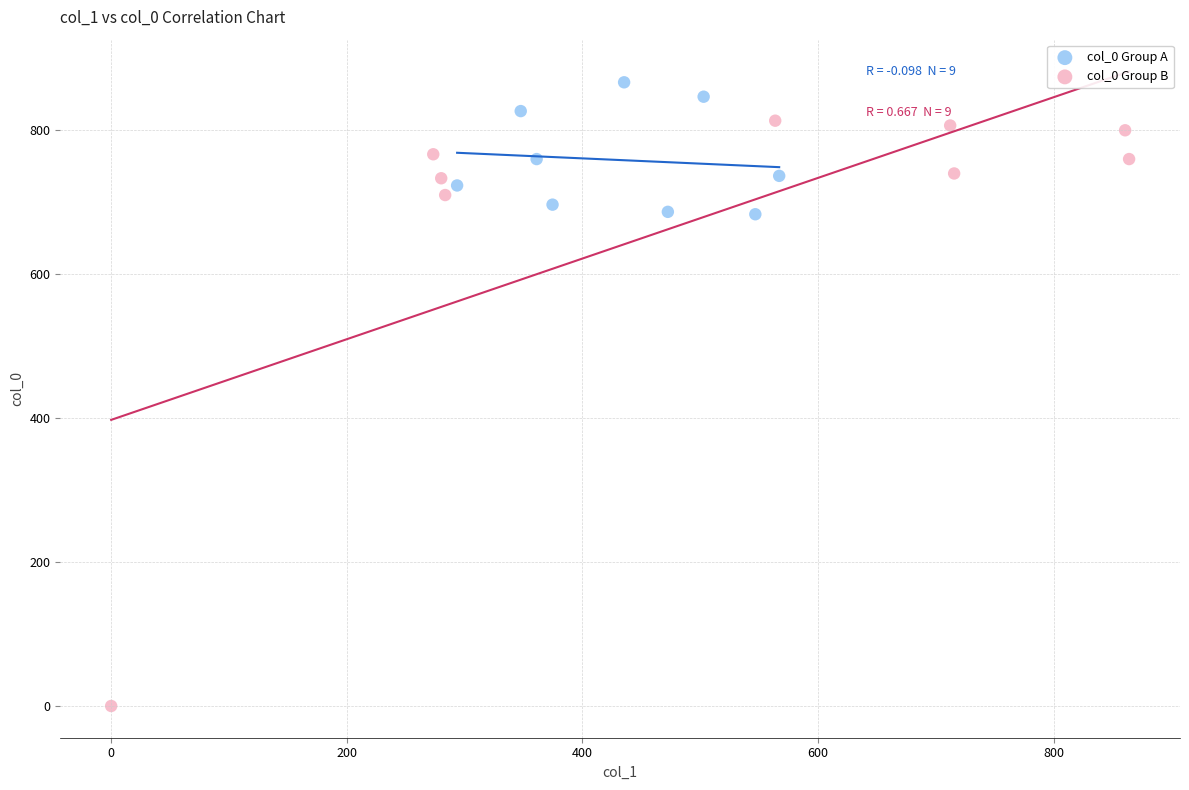

What are all the series names shown in the legend?

col_0 Group A, col_0 Group B